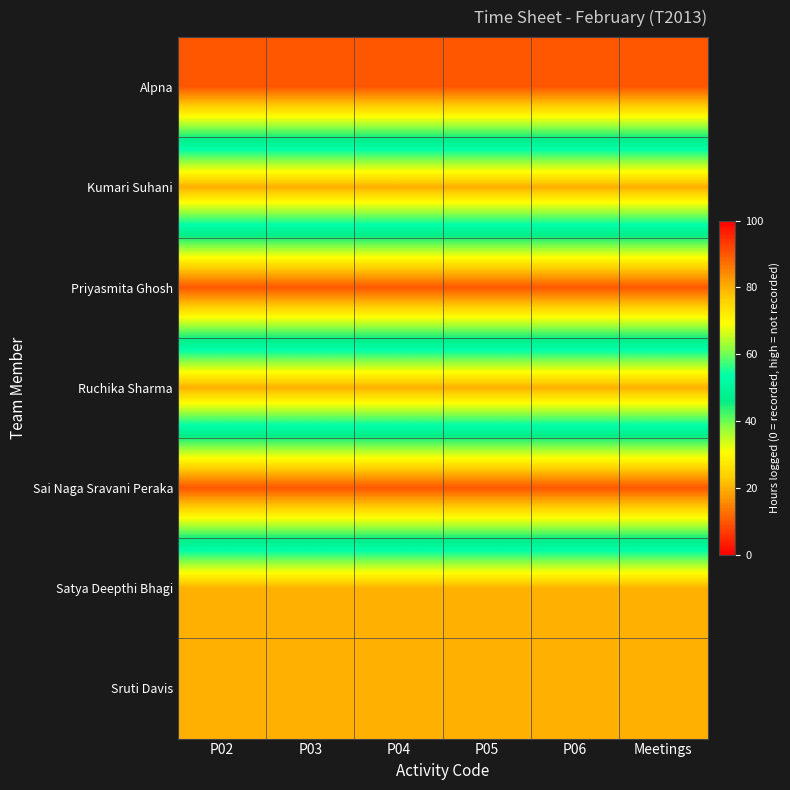

At P06, list the series in order from smallest to largest.

Alpna, Priyasmita Ghosh, Sai Naga Sravani Peraka, Kumari Suhani, Ruchika Sharma, Satya Deepthi Bhagi, Sruti Davis